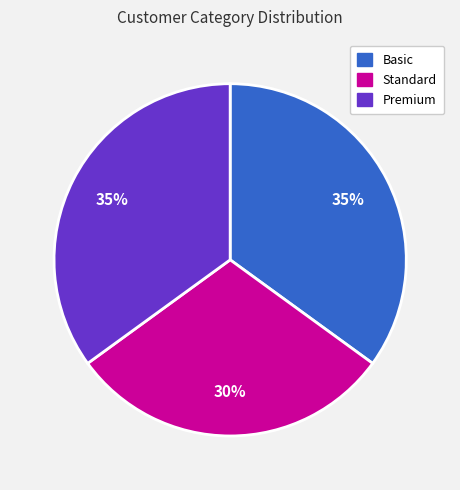

Which slice is the smallest?

Standard